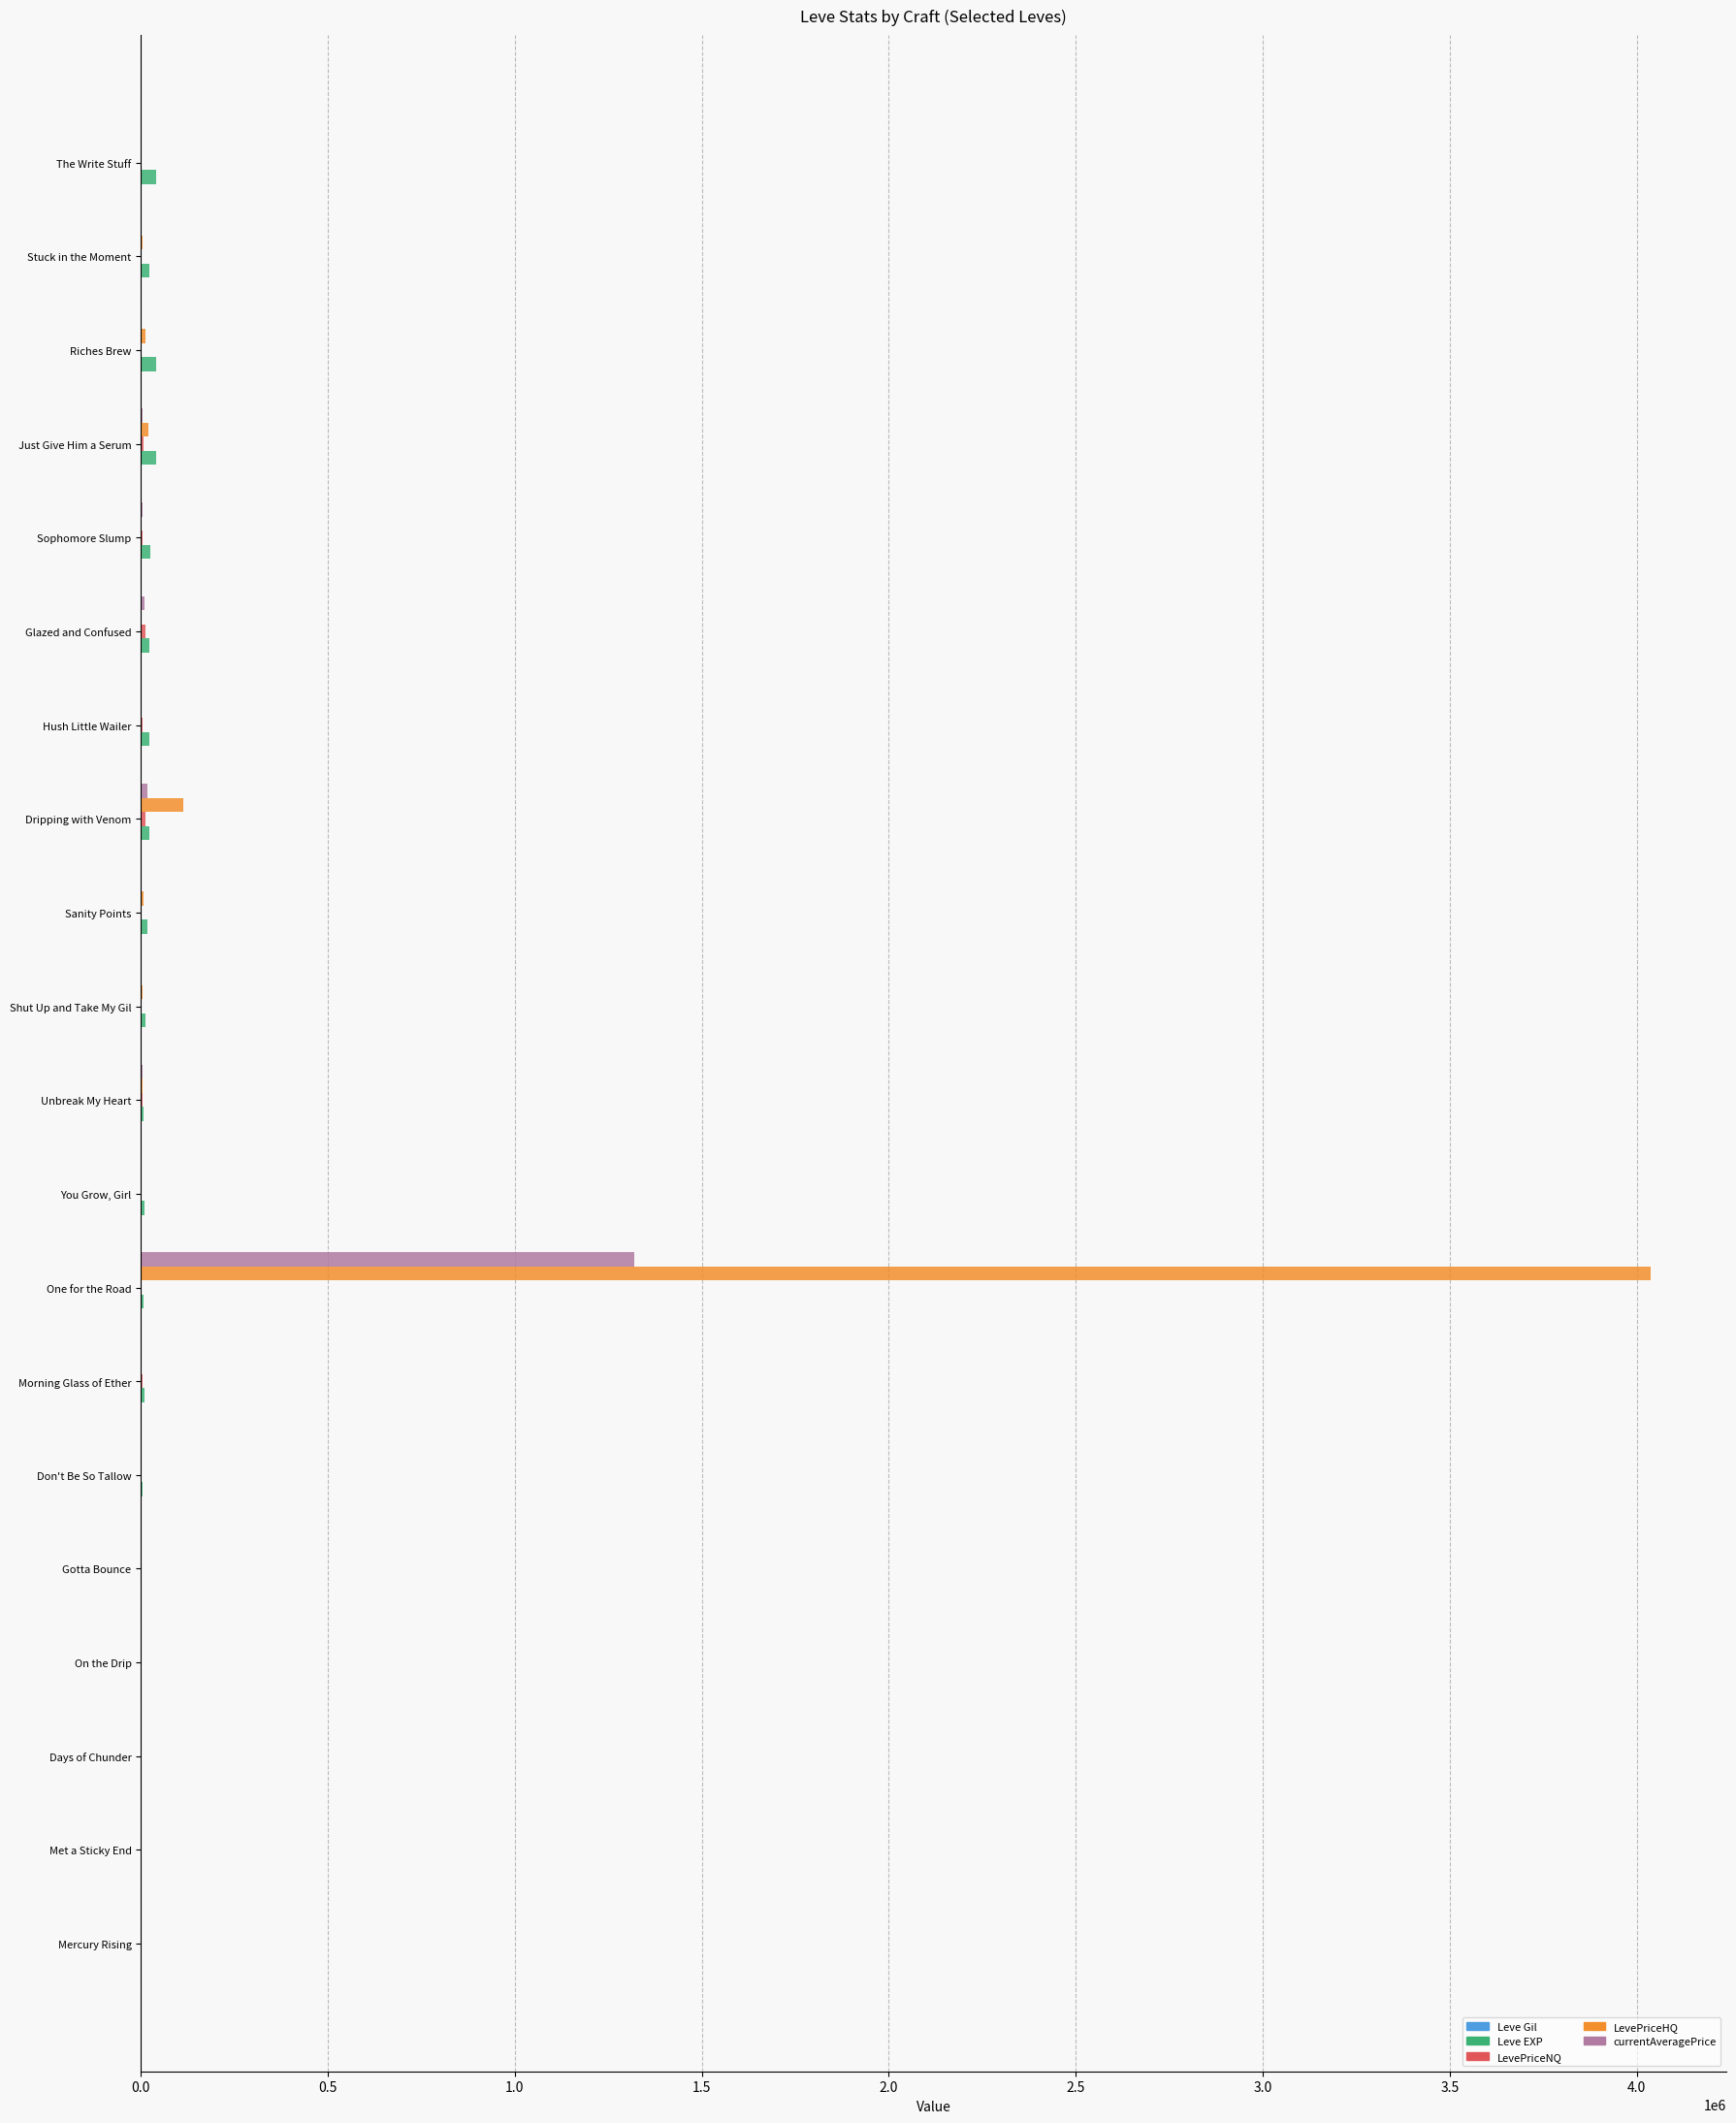

Which category has the highest value across all series?

One for the Road